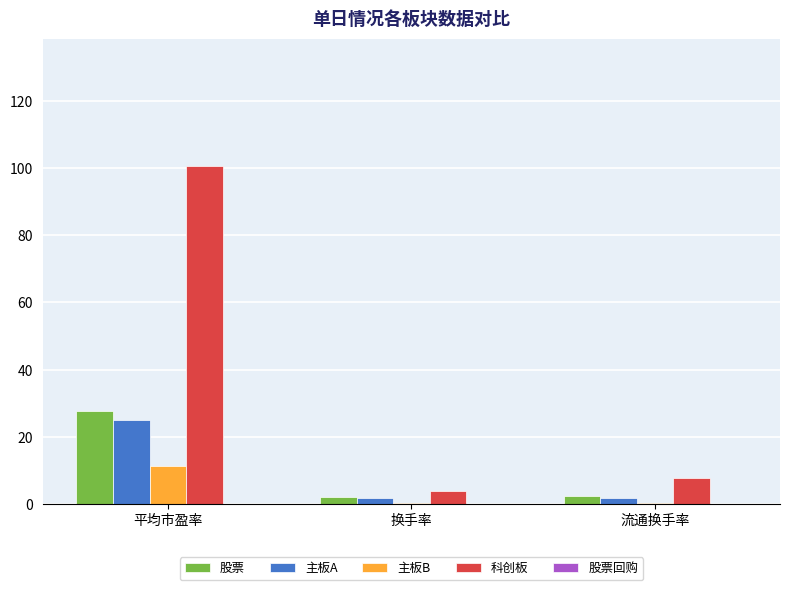

What is the sum of all 主板B values?

12.0